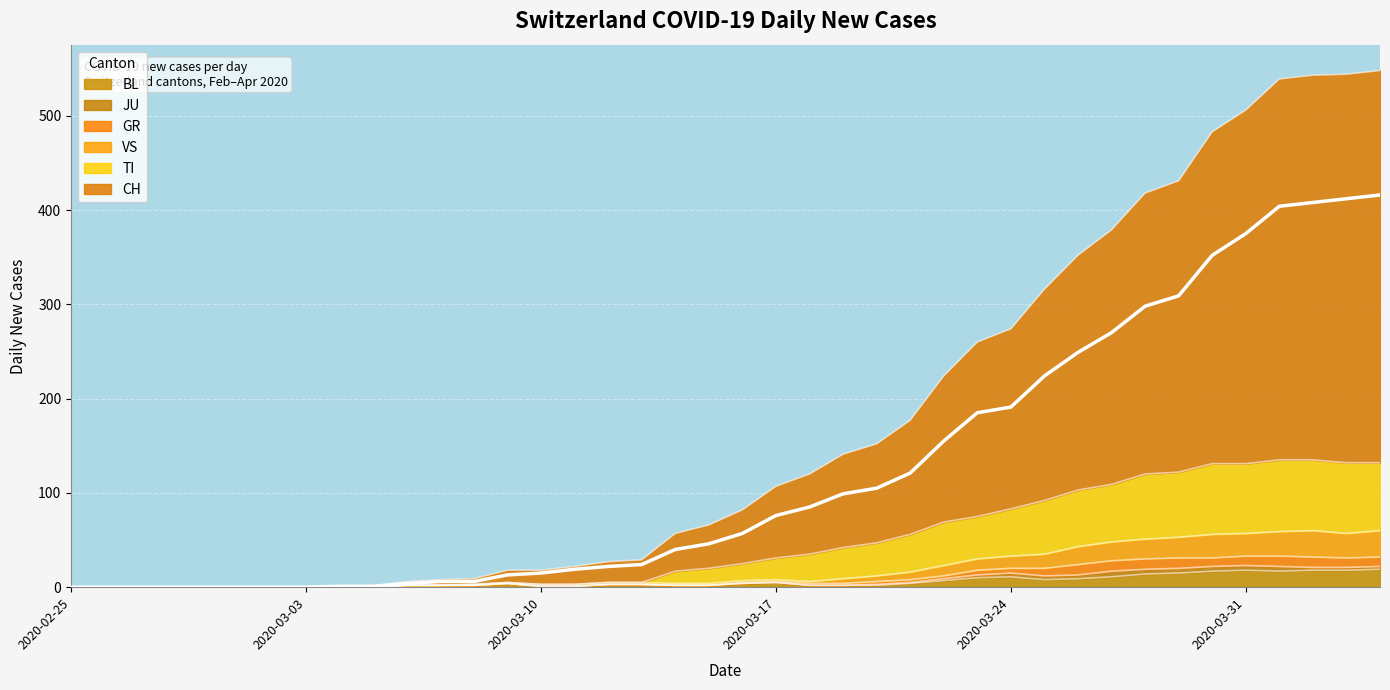

What is the sum of all VS values?

759